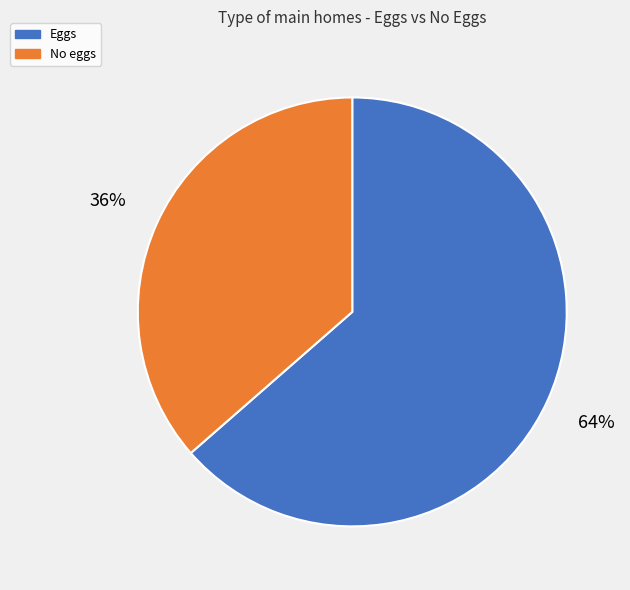

To the nearest percent, what portion does Eggs represent?

64%